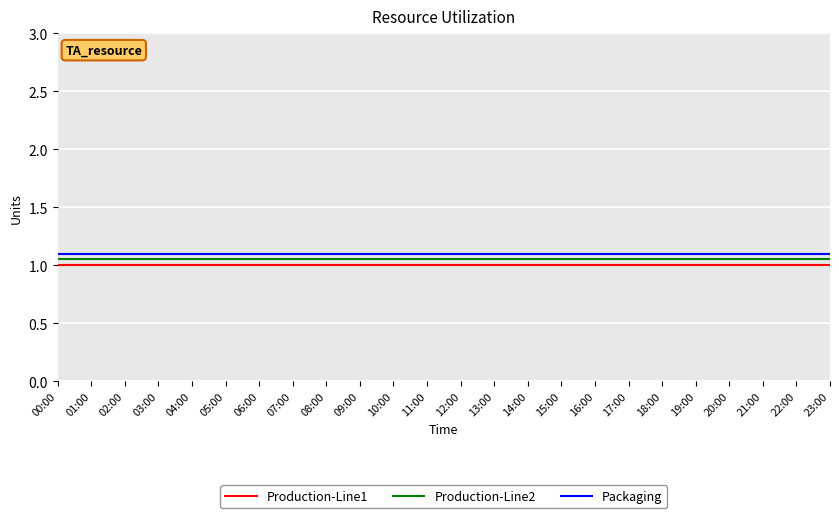

Is it true that Production-Line2 equals 1.1 at 07:00?

True